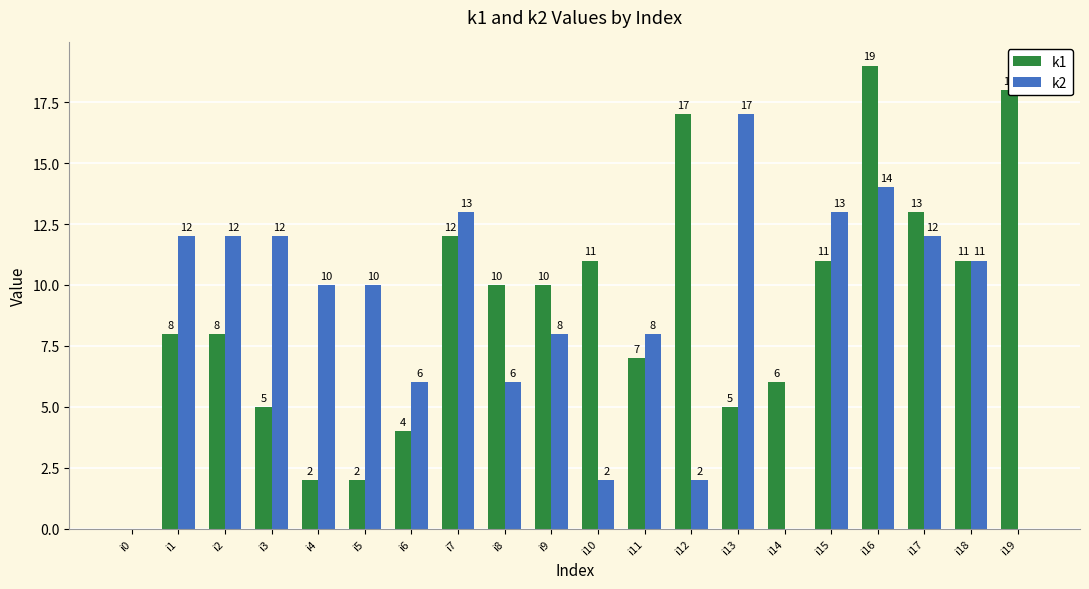

Which series changed the most between i3 and i4?

k1